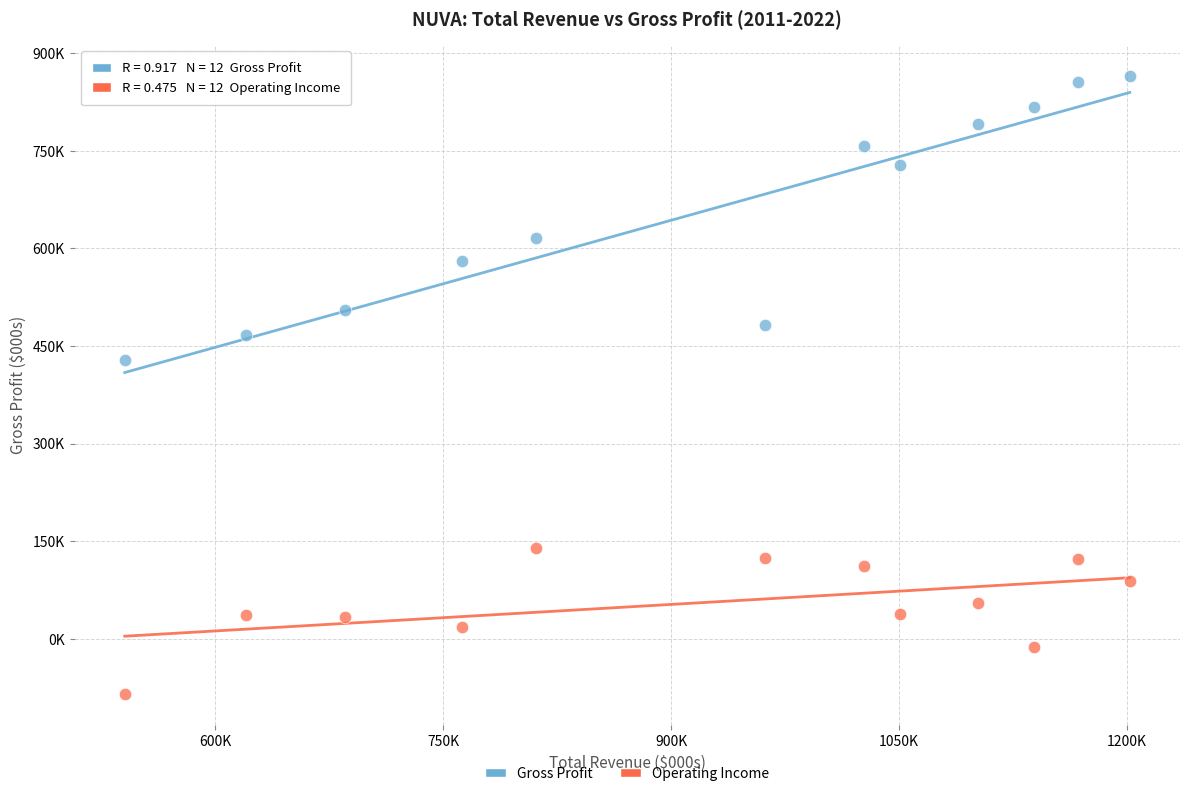

Which series contains the highest Y value?

Gross Profit